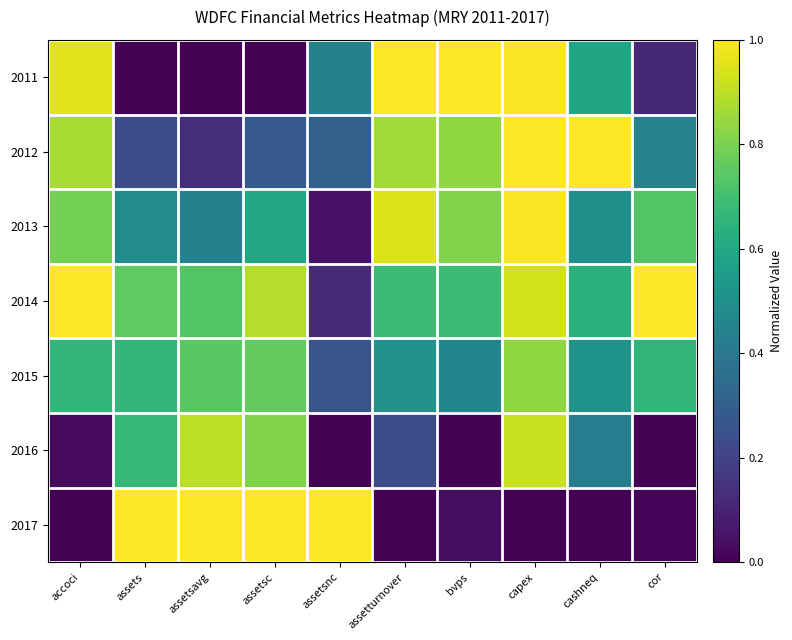

Rank the series by their maximum value, from lowest to highest.

2015, 2016, 2013, 2011, 2012, 2014, 2017